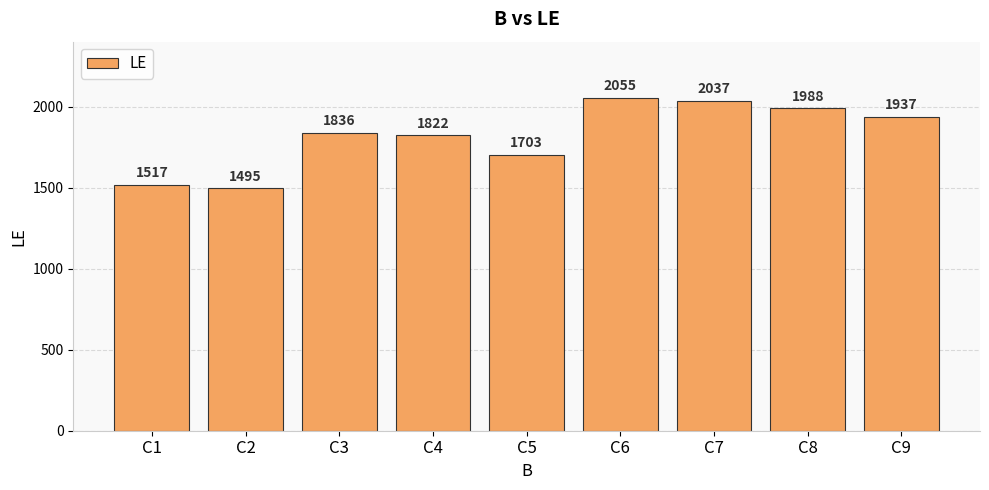

Count the number of data series in this chart.

1